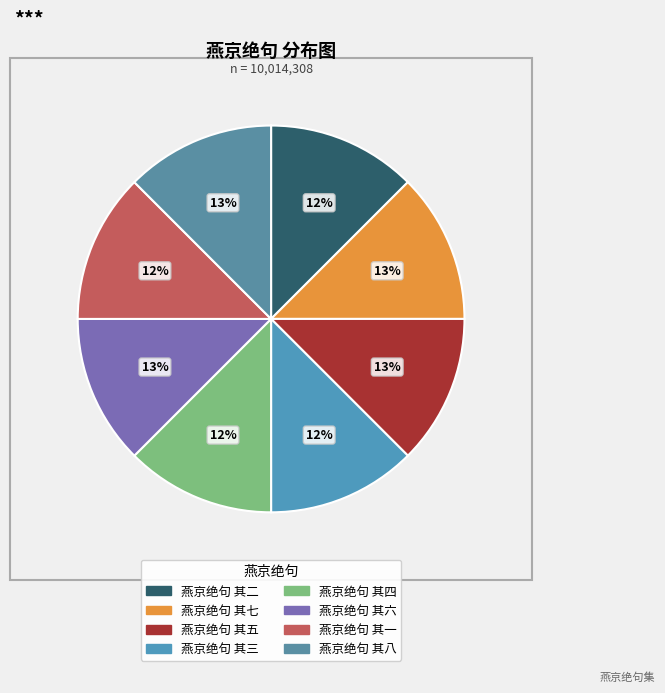

Is it true that 燕京绝句 其一 is 12% of the pie?

True